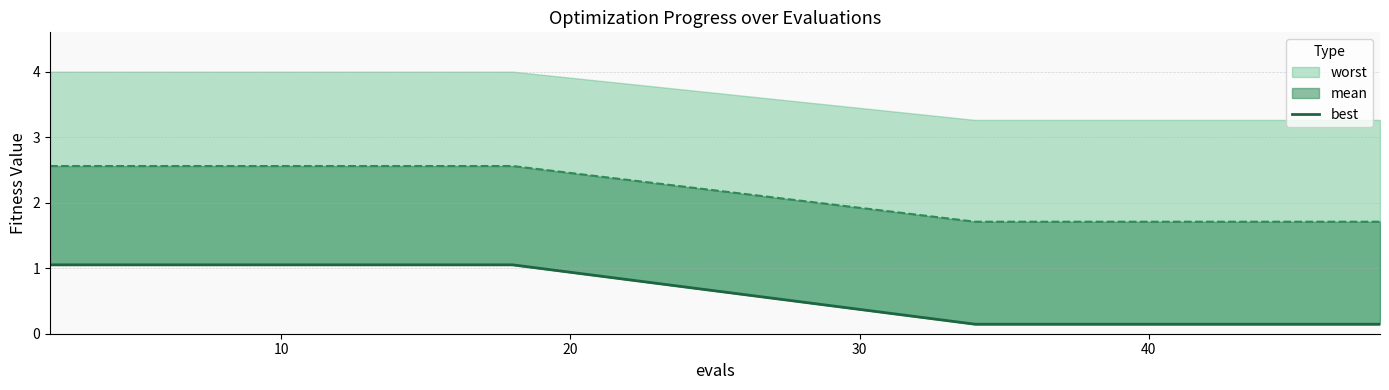

What is the smallest value displayed?

0.1